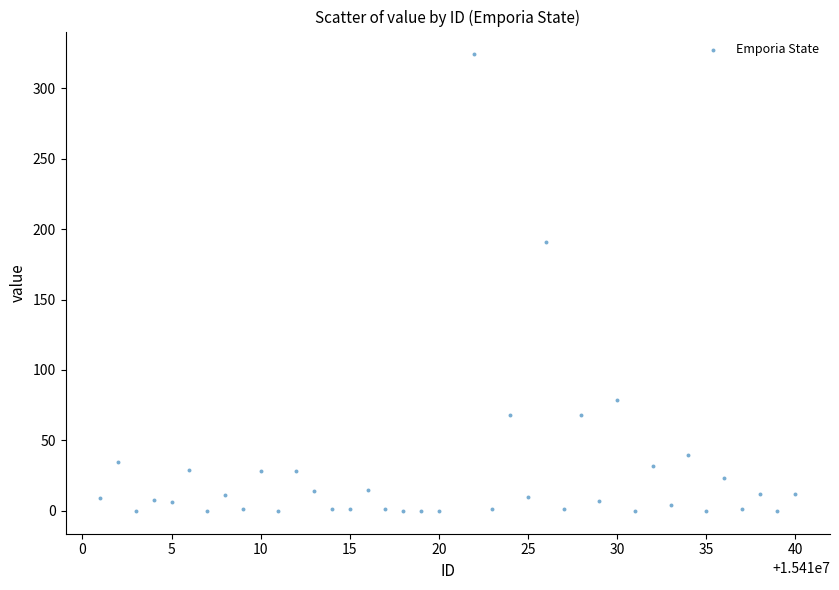

What Y value in the scatter plot is closest to 162?

191